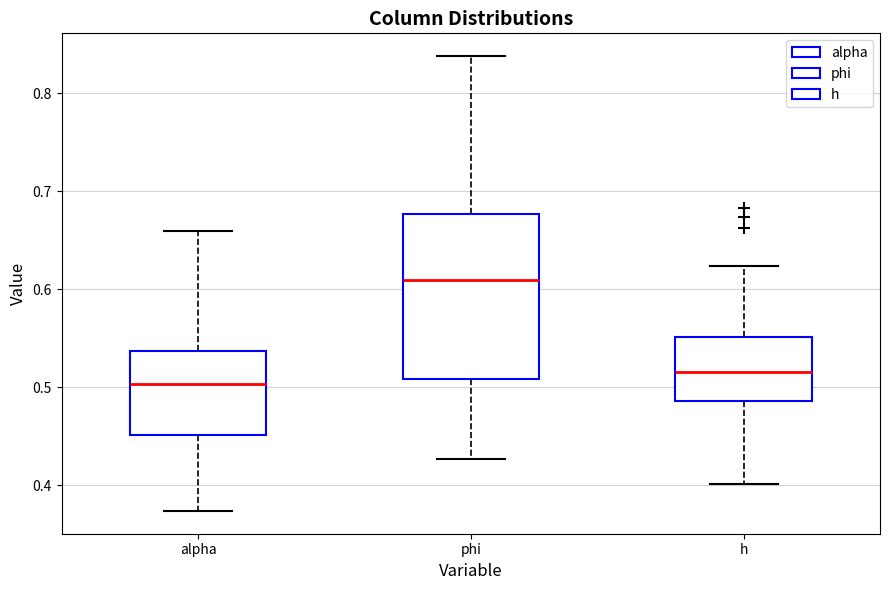

Where does the upper whisker of the box for alpha end on the y-axis? The values are not printed on the chart, so give them approximately, as read against the axis.

0.66